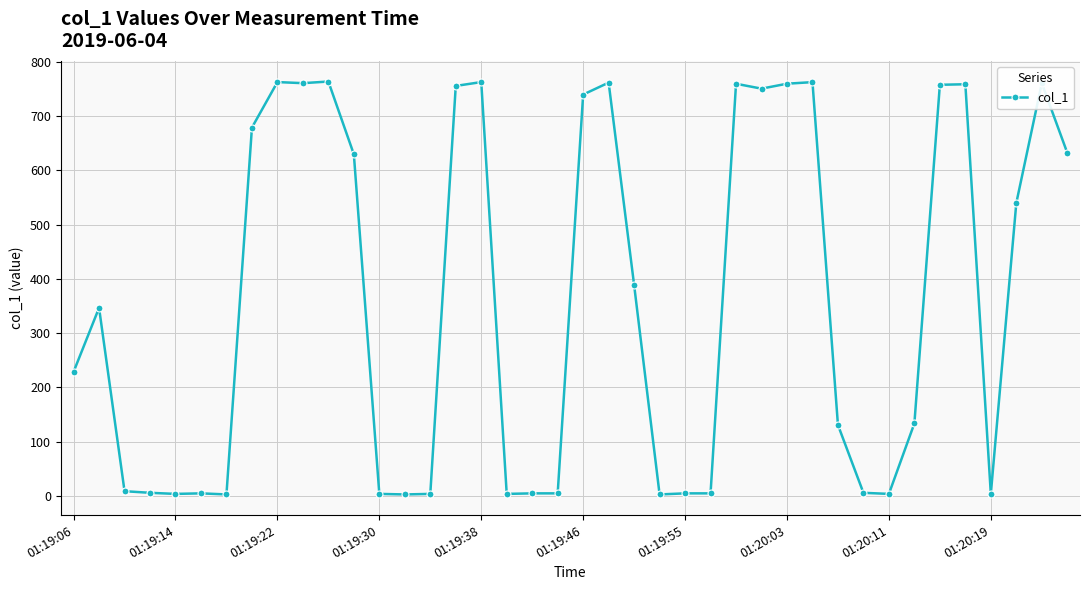

What is the difference between the maximum and minimum values?

760.5